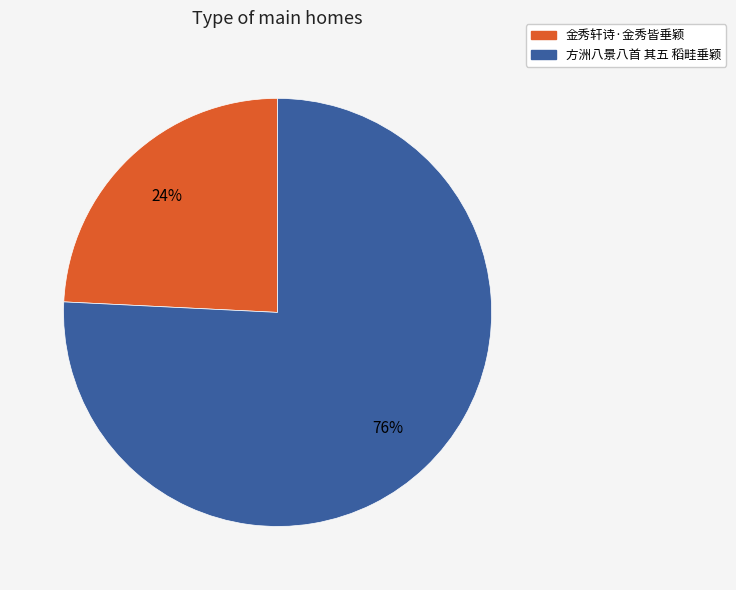

Is it true that 金秀轩诗·金秀皆垂颖 is 35% of the pie?

False